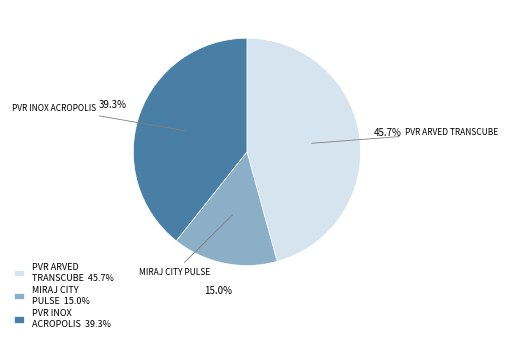

How much of the chart is everything except MIRAJ CITY PULSE?

85.0%